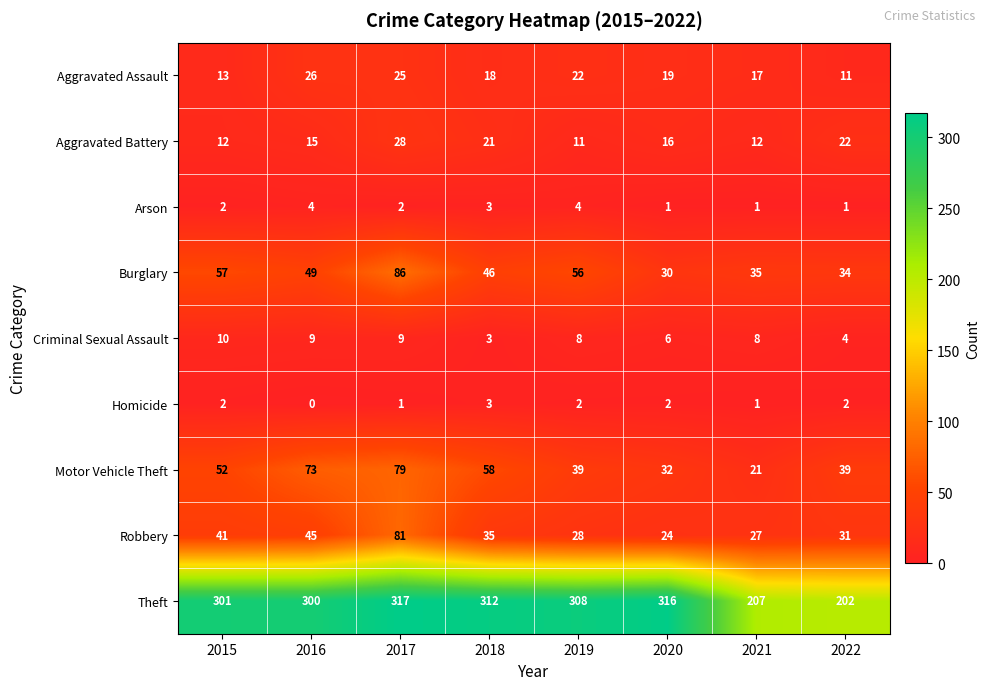

At which label does Theft reach its peak?

2017